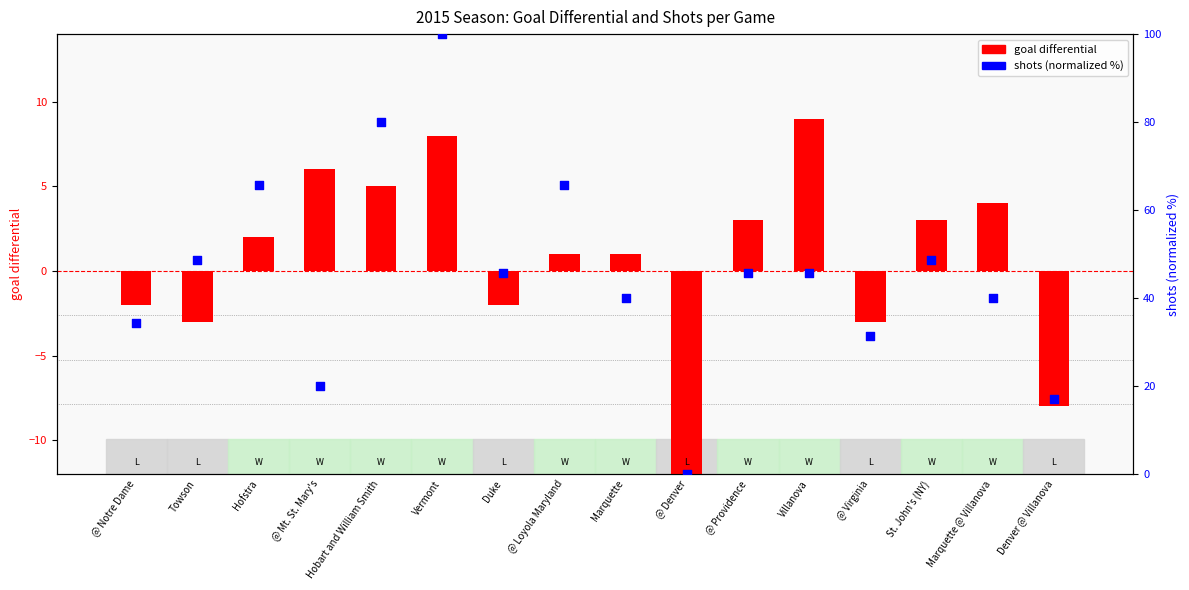

Which series reaches the maximum Y coordinate?

shots (normalized)